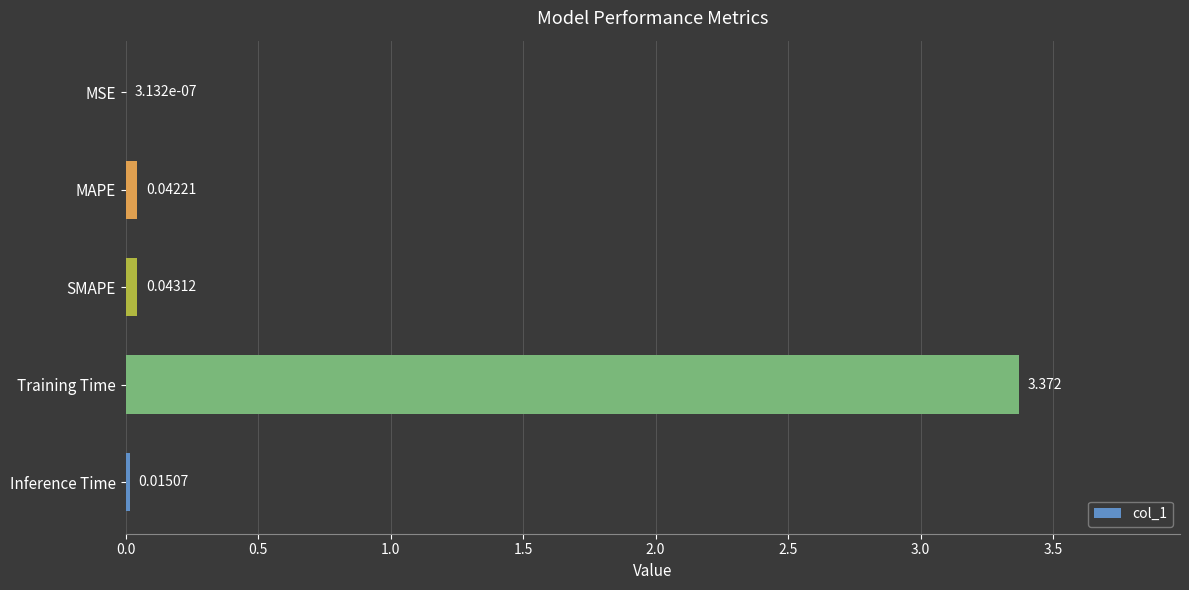

At which label is the value closest to 1?

SMAPE